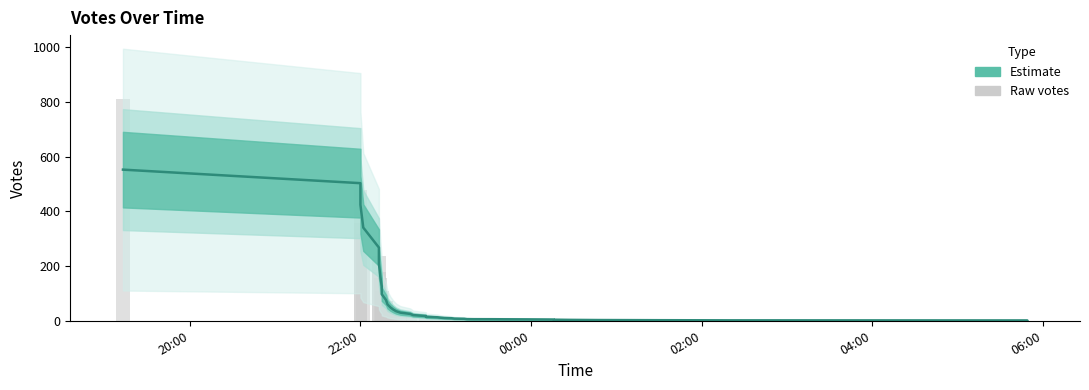

What is the maximum value shown in the chart?

809